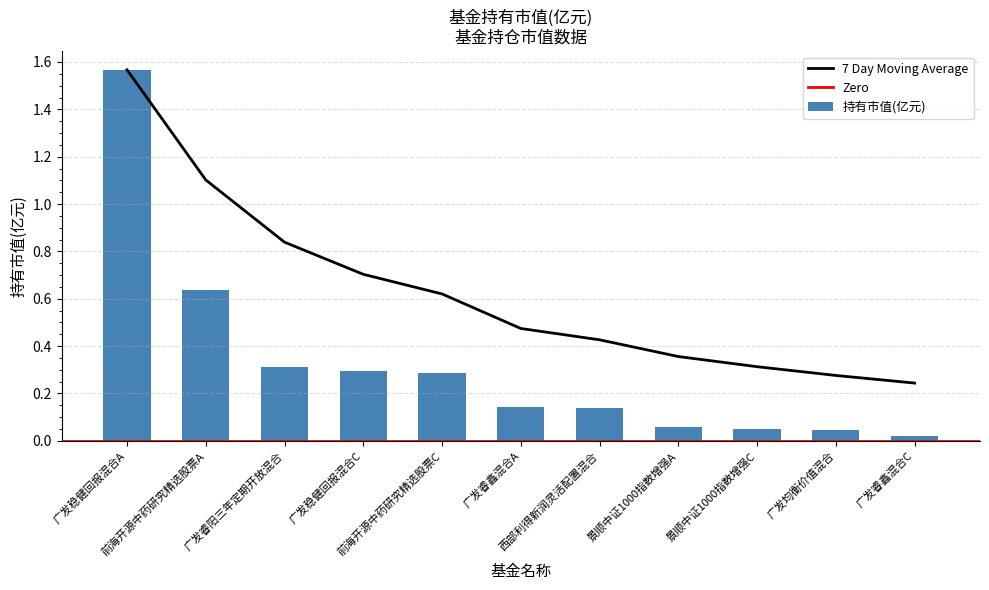

Which label corresponds to the largest value in the chart?

广发稳健回报混合A